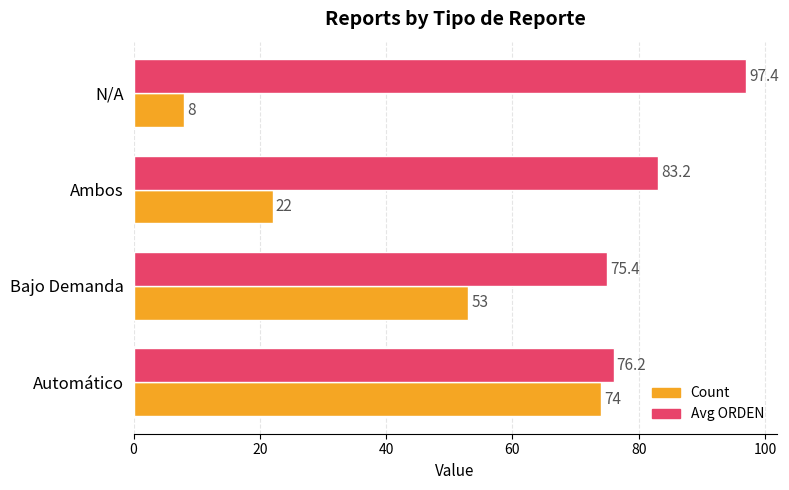

At how many categories does at least one series exceed 55?

4